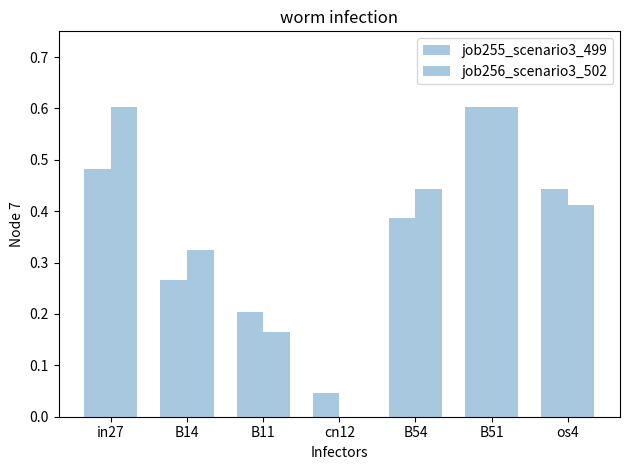

Is the value of job256_scenario3_502 at B14 greater than the value of job255_scenario3_499 at B14?

Yes